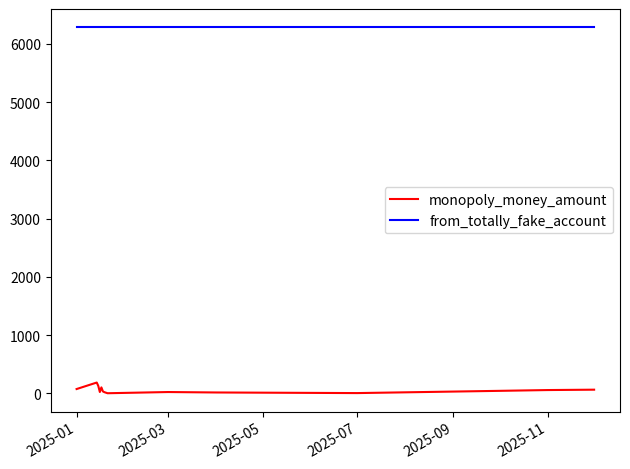

What is the maximum value shown in the chart?

6286.0